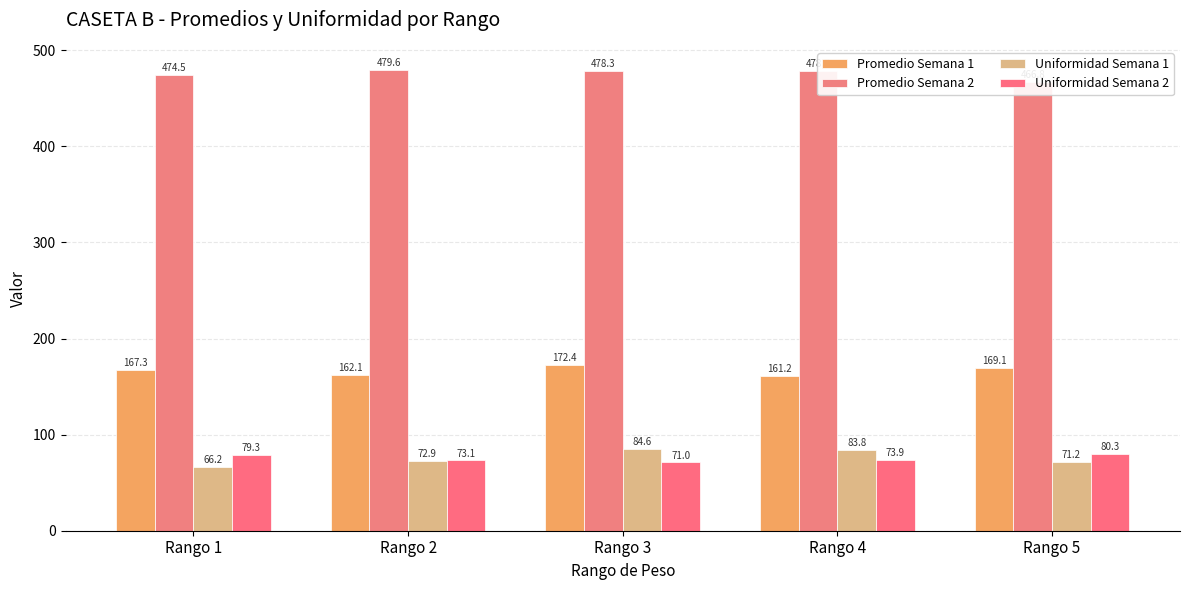

At which category does the chart reach its peak across all series?

Rango 2